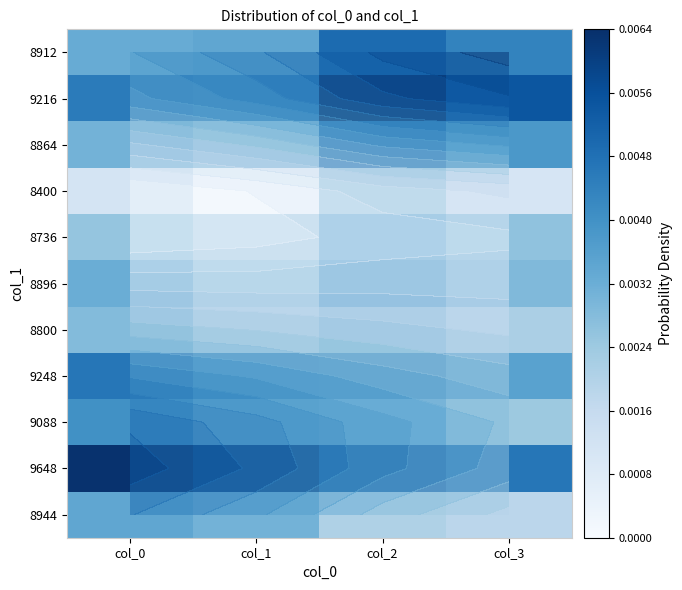

The 8944 series shows 2653 at col_2. True or false?

False